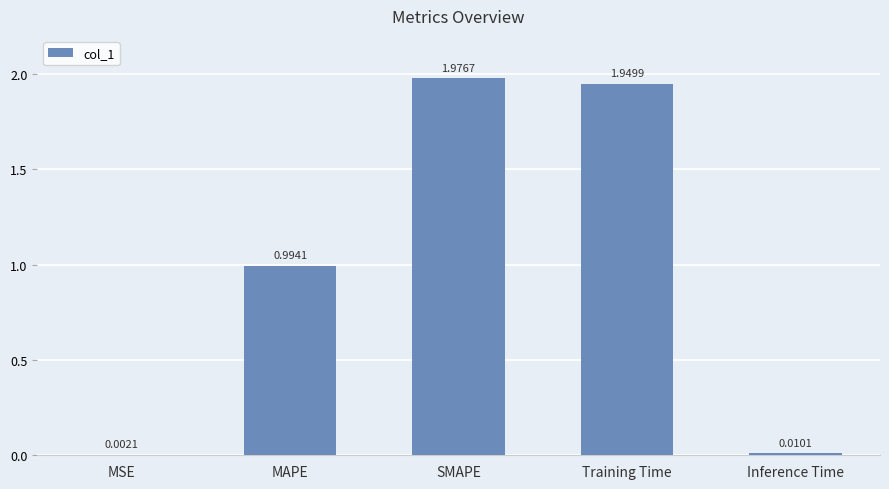

Which label corresponds to the largest value in the chart?

SMAPE